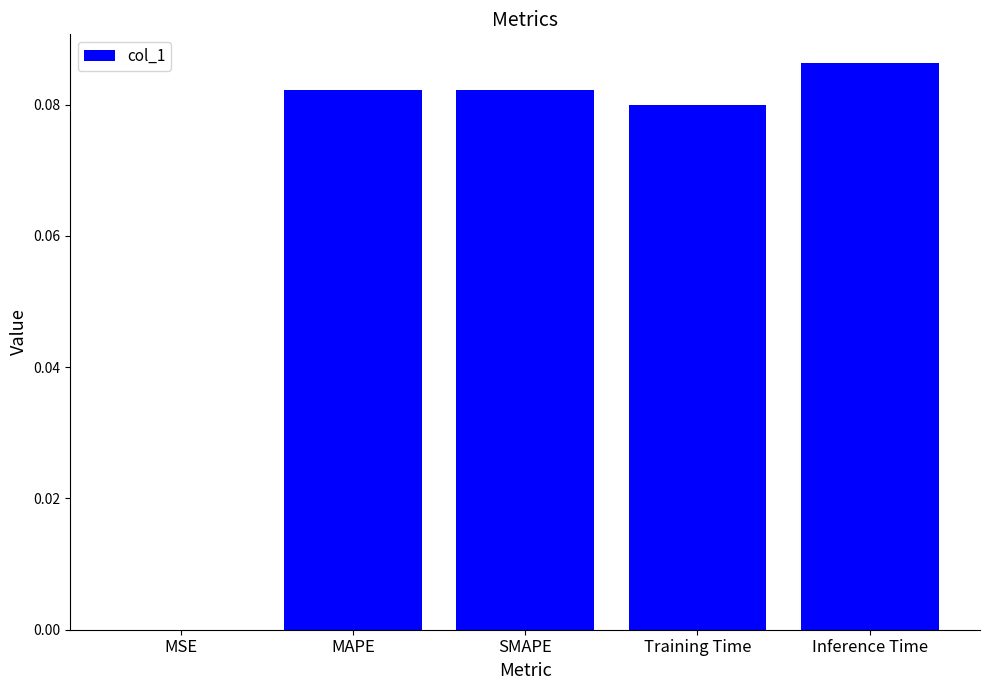

Is it true that the value at MSE is 0.0?

True